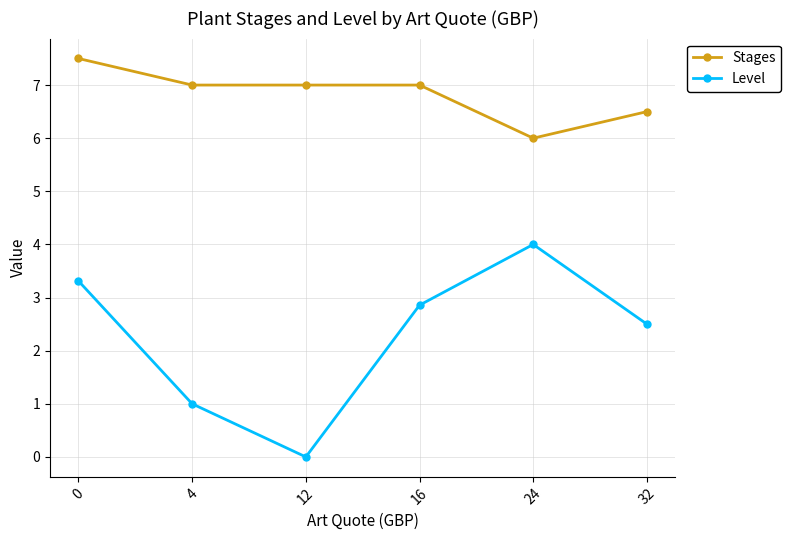

How many lines are shown in the chart?

2